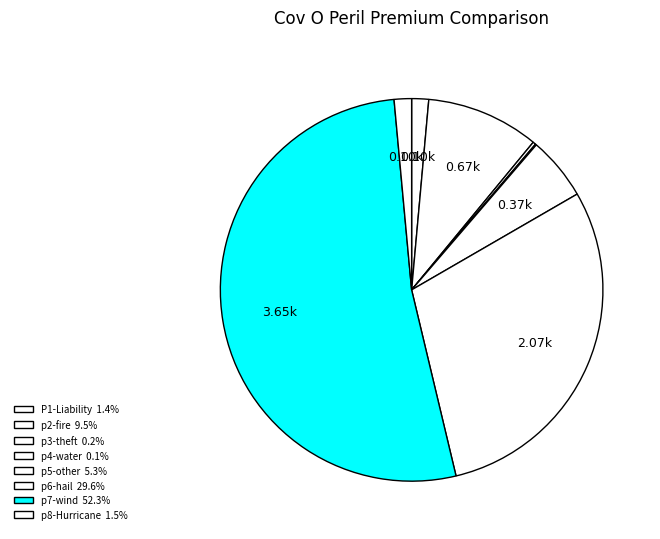

Do p7-wind and p3-theft together represent more than half of the pie?

Yes